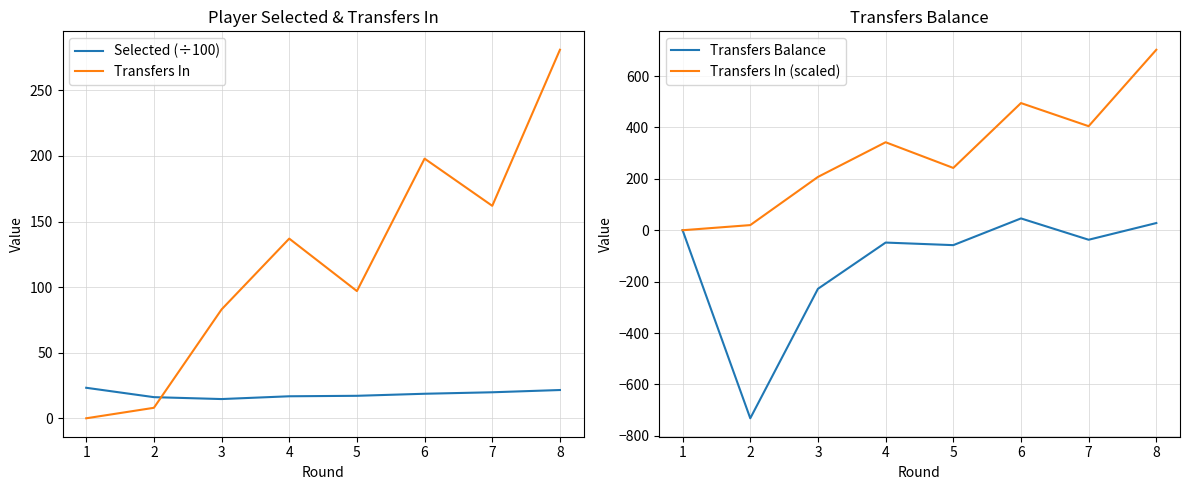

How many interior local valleys does the Transfers Balance series have?

3